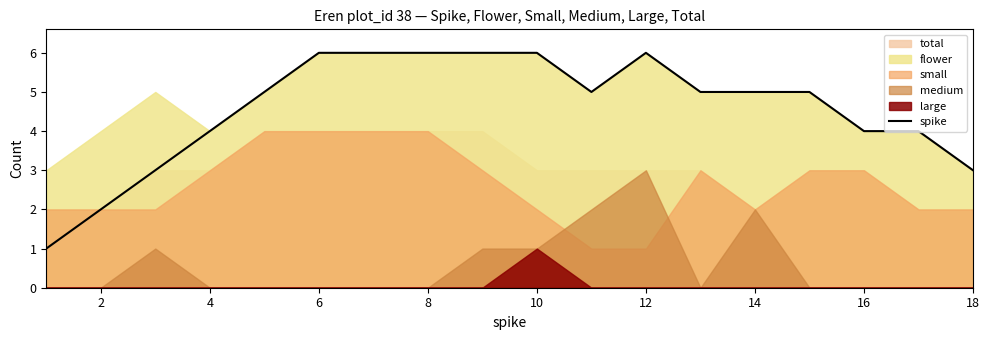

What is the sum of all values?

82